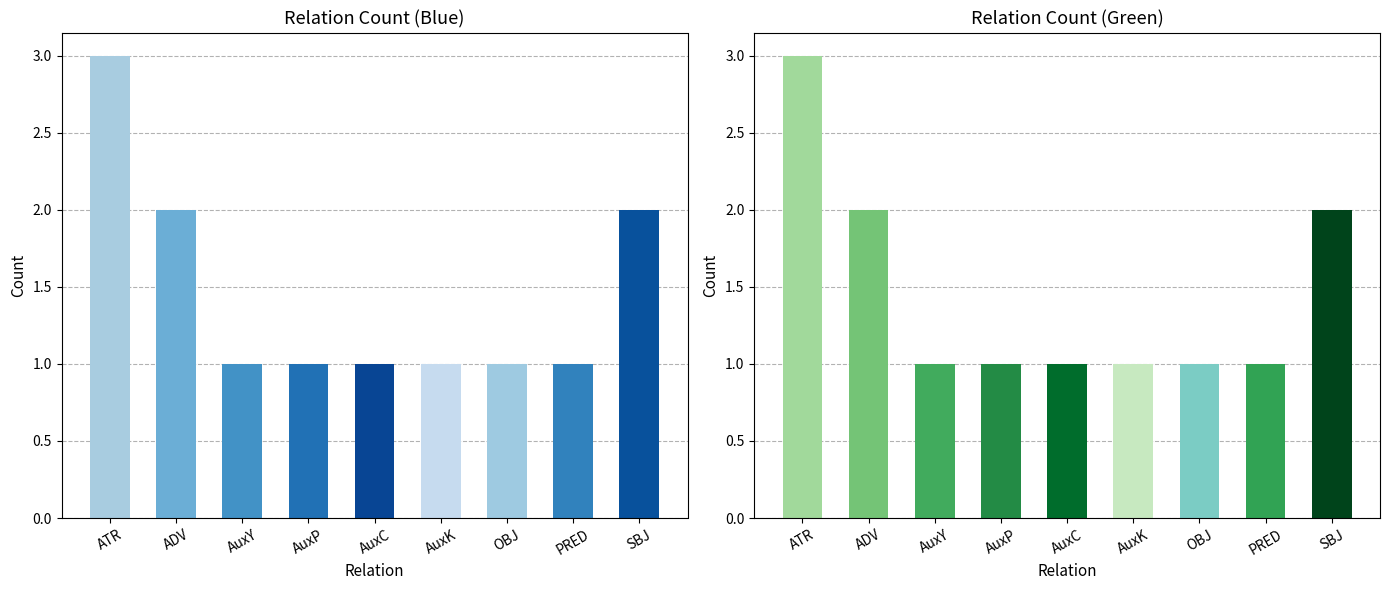

What is the label of the 9th bar from the left?

SBJ